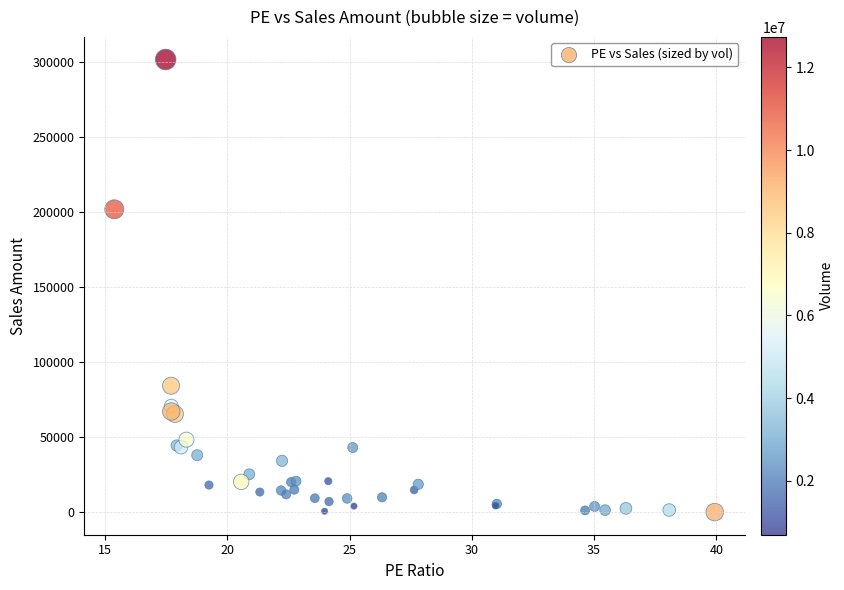

What Y value in the scatter plot is closest to 150857?

201794.6